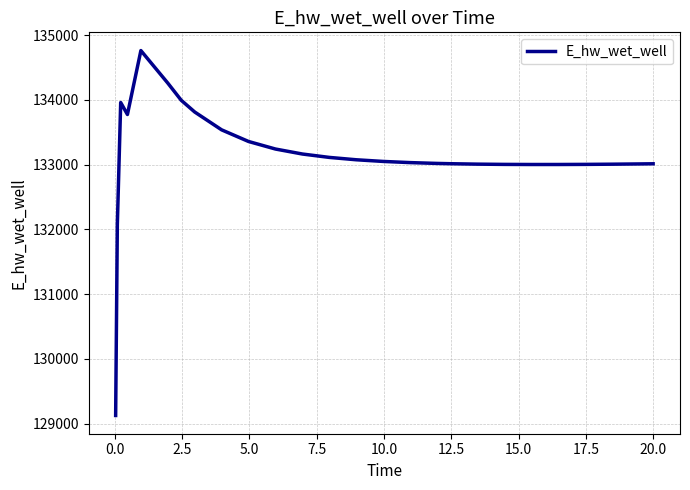

What is the difference between the maximum and minimum values?

5636.3